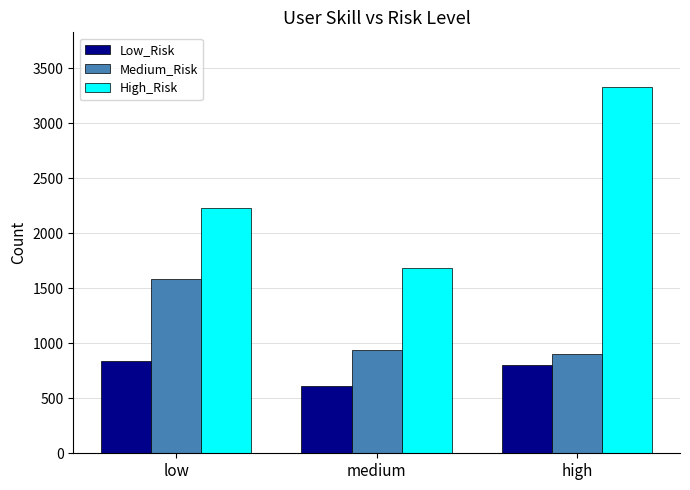

Reading left to right, extract all data points from this chart.

Low_Risk: 837	614	806
Medium_Risk: 1582	937	907
High_Risk: 2234	1680	3328